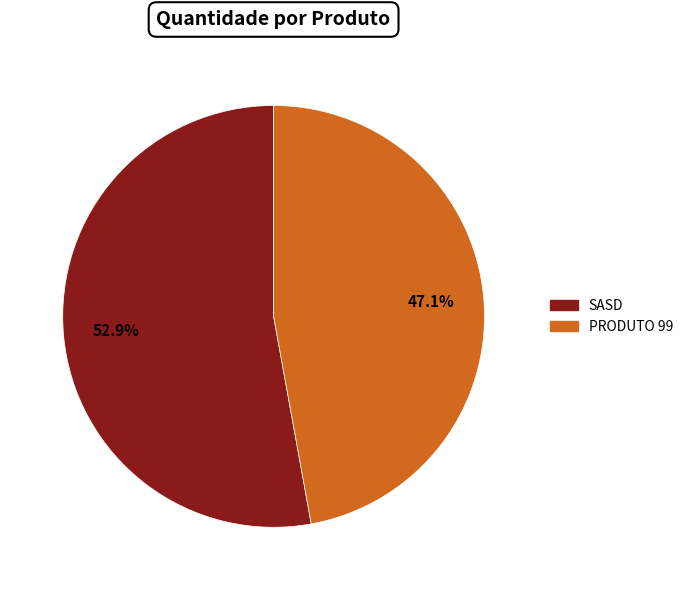

How many slices are in this pie chart?

2